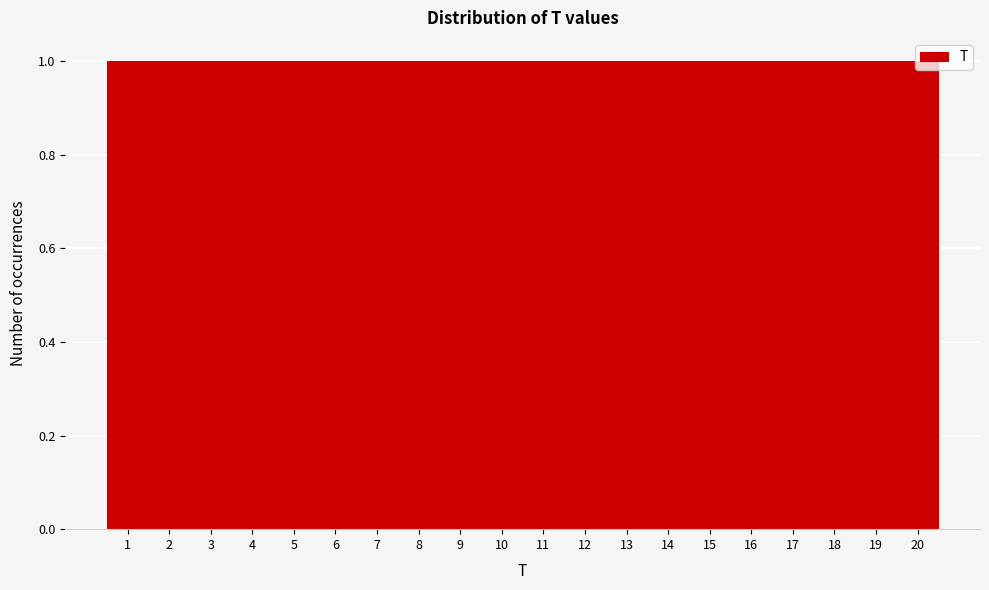

Reading left to right, list every bar in this chart as the range it spans on the x-axis followed by its height. The values are not printed on the chart, so give them approximately, as read against the axis.

0.5 to 1.5: 1
1.5 to 2.5: 1
2.5 to 3.5: 1
3.5 to 4.5: 1
4.5 to 5.5: 1
5.5 to 6.5: 1
6.5 to 7.5: 1
7.5 to 8.5: 1
8.5 to 9.5: 1
9.5 to 10.5: 1
10.5 to 11.5: 1
11.5 to 12.5: 1
12.5 to 13.5: 1
13.5 to 14.5: 1
14.5 to 15.5: 1
15.5 to 16.5: 1
16.5 to 17.5: 1
17.5 to 18.5: 1
18.5 to 19.5: 1
19.5 to 20.5: 1